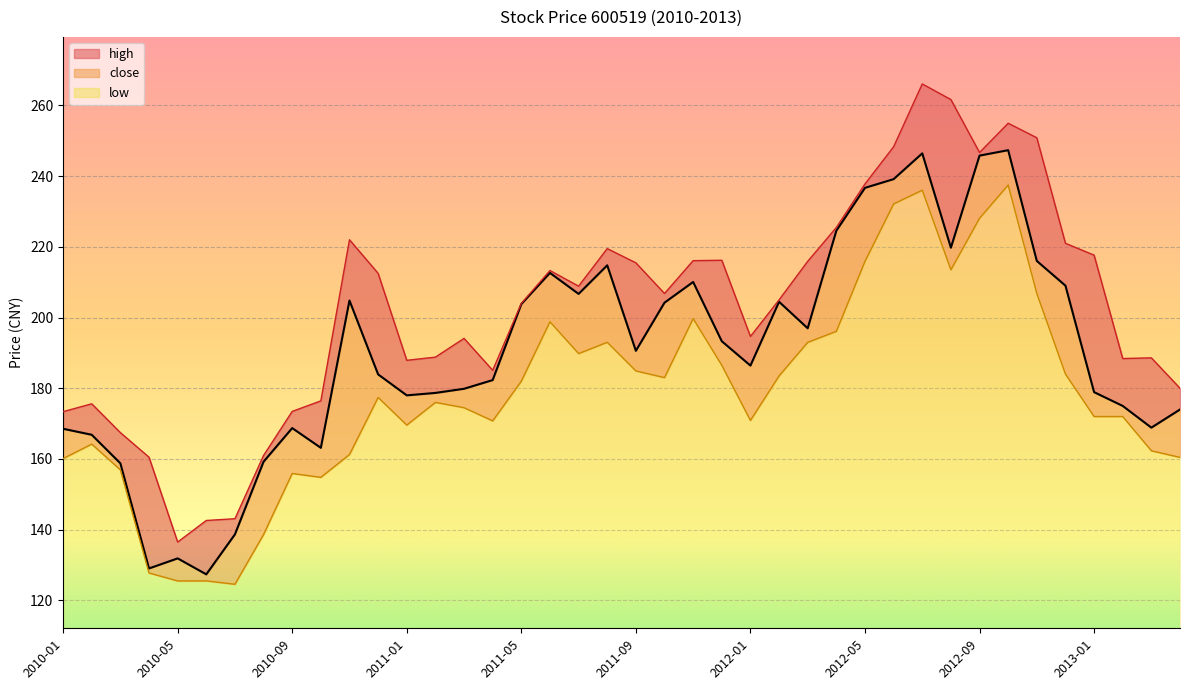

Rank the series by their average value, from lowest to highest.

low, close, high